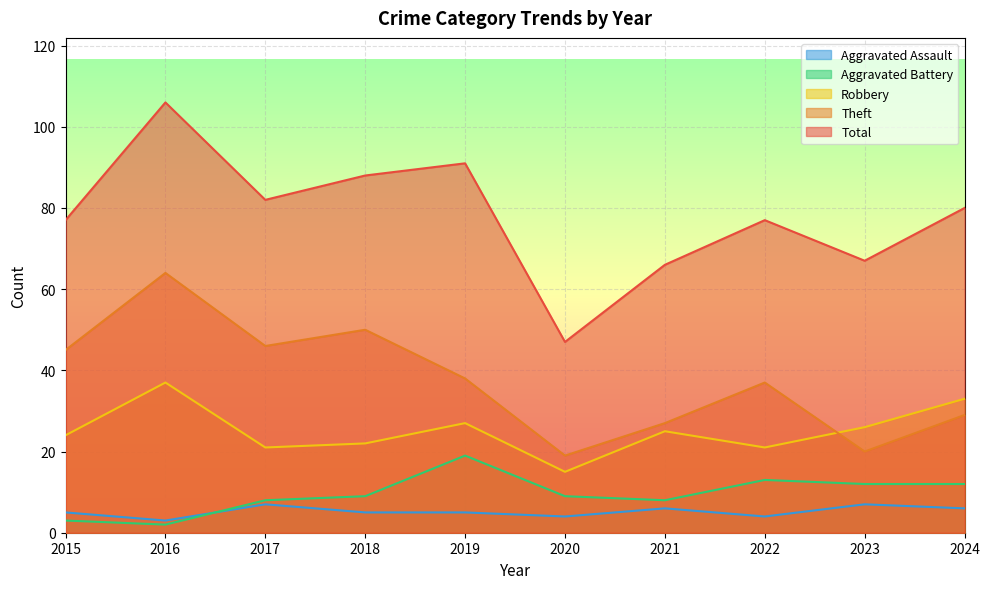

Which series has the largest total across all categories?

Total